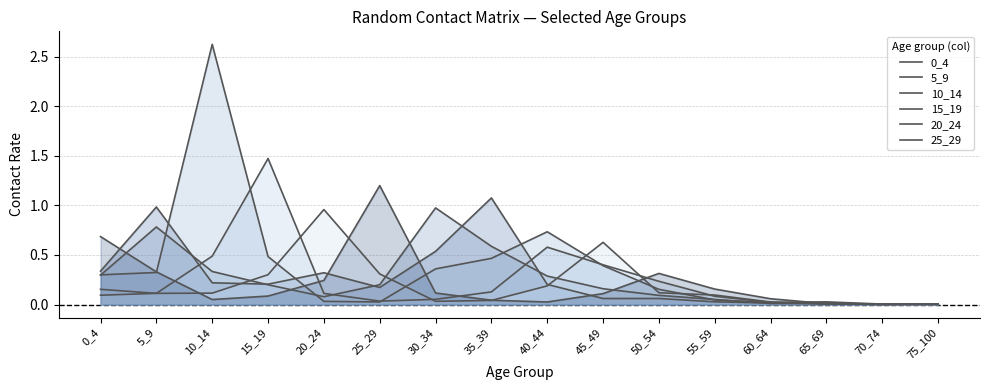

Is it true that 10_14 equals 0.0 at 70_74?

True